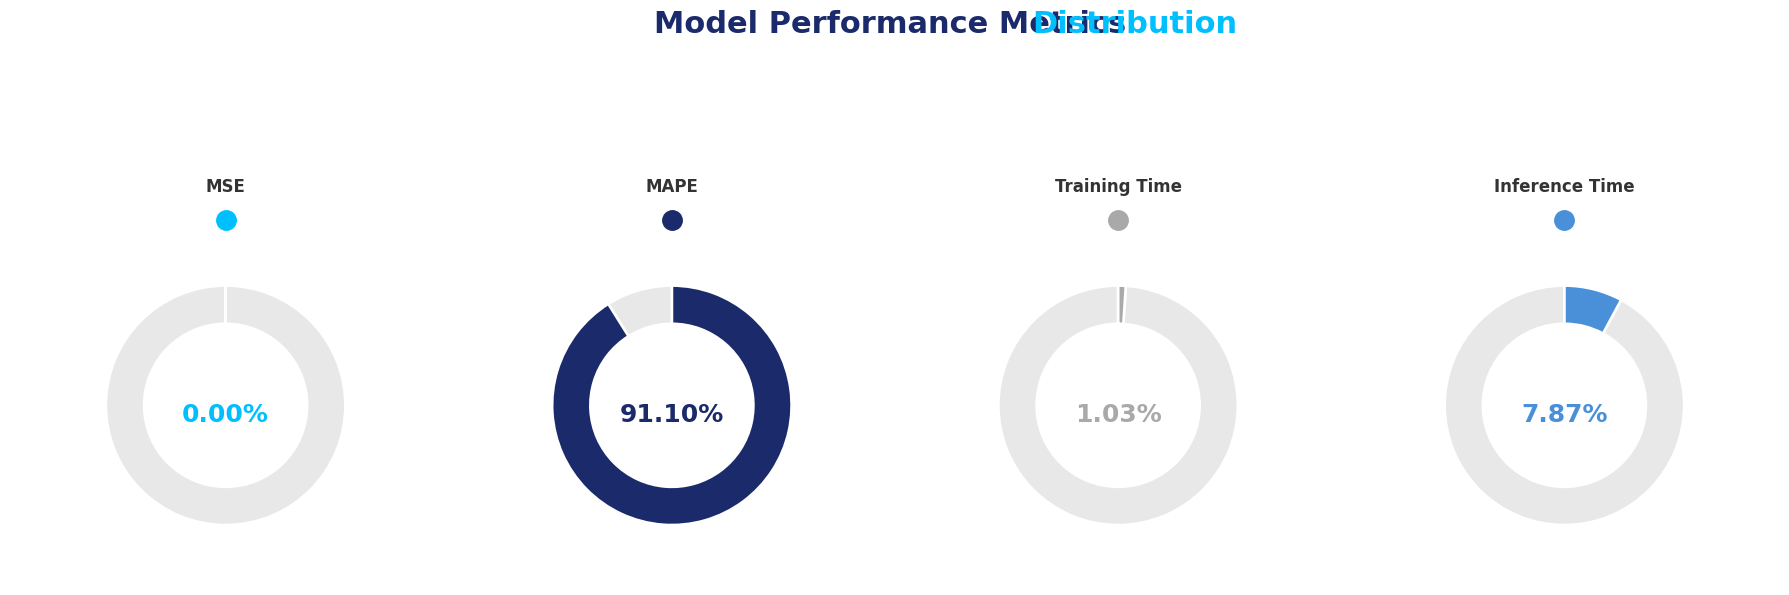

To the nearest percent, what is the average slice percentage?

25%